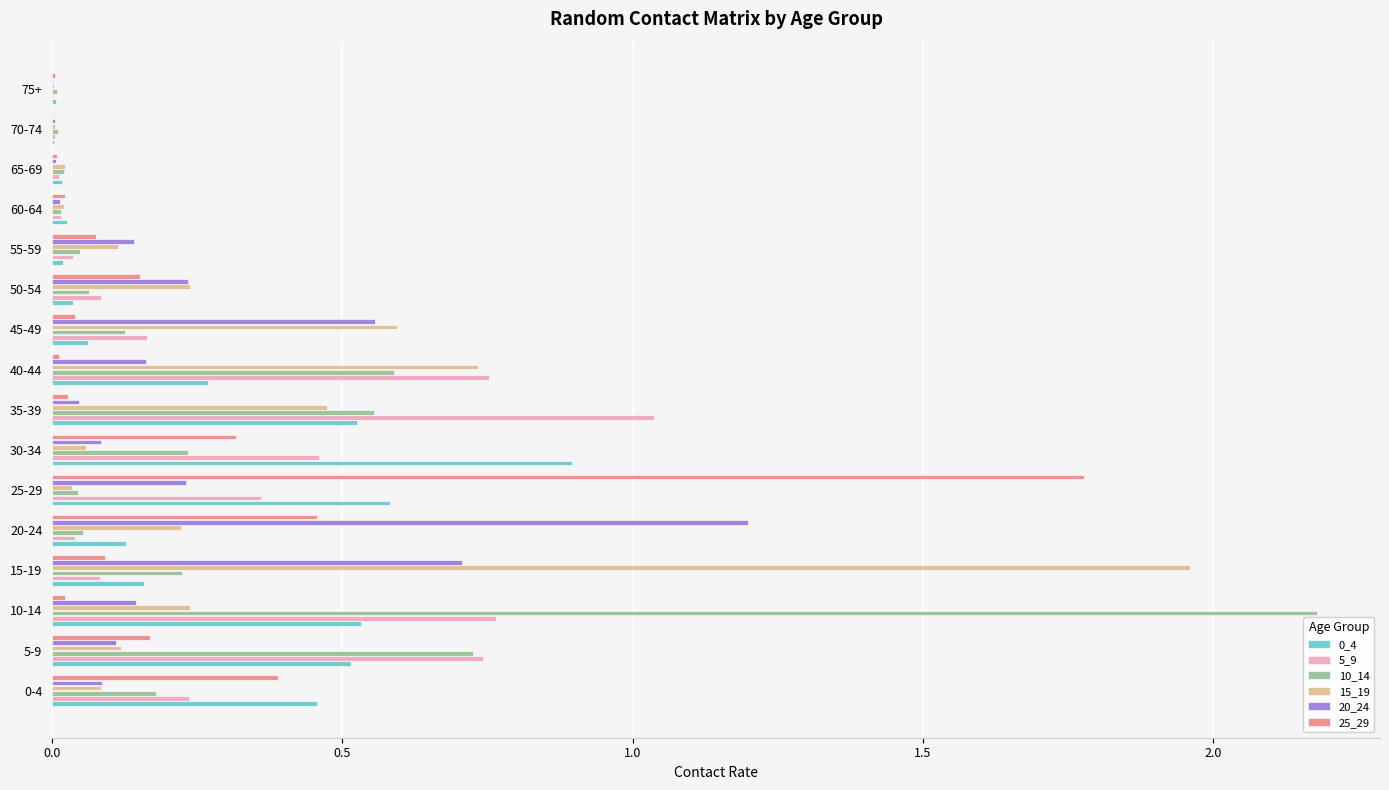

What is the greatest value displayed?

2.2